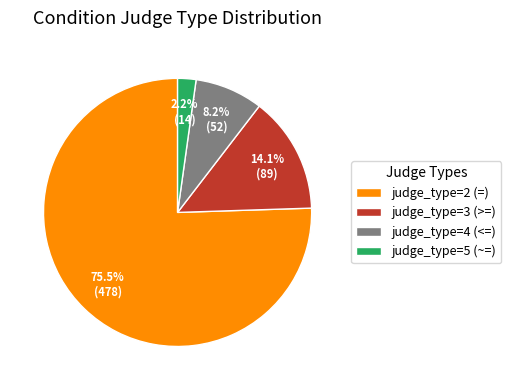

Rank the categories by value from lowest to highest.

judge_type=5 (~=), judge_type=4 (<=), judge_type=3 (>=), judge_type=2 (=)